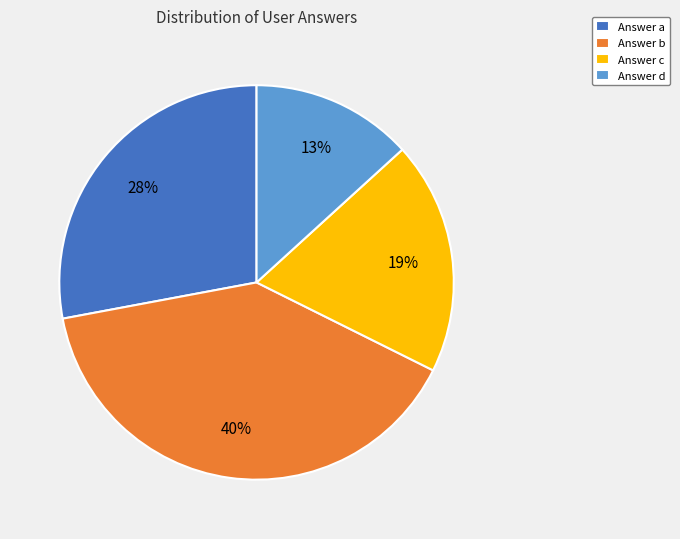

To the nearest percent, what portion does Answer c represent?

19%